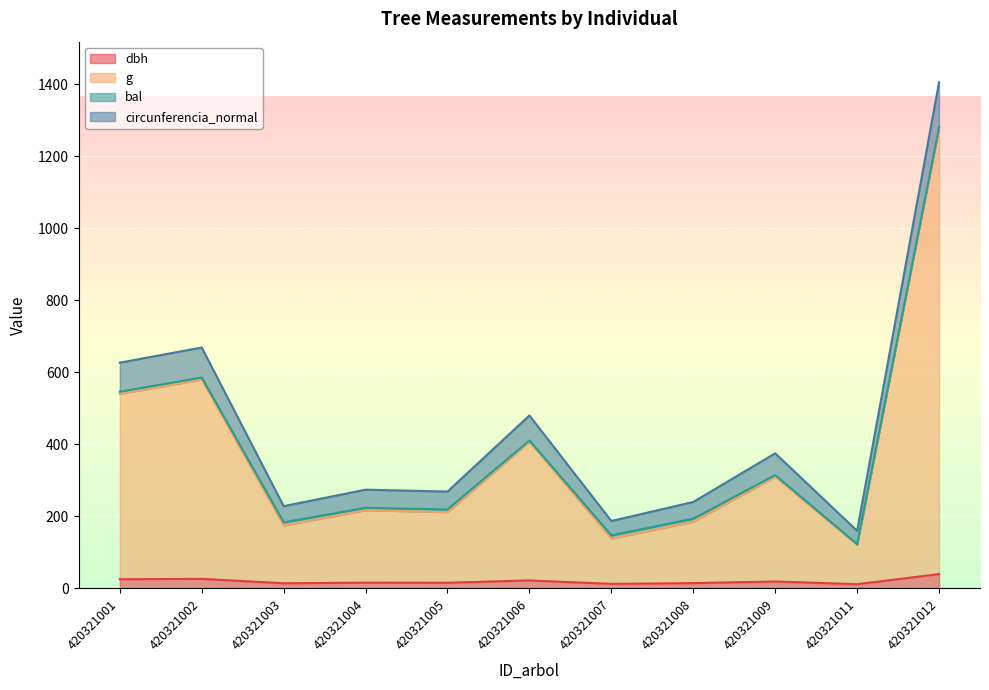

What is the sum of all dbh values?

218.6